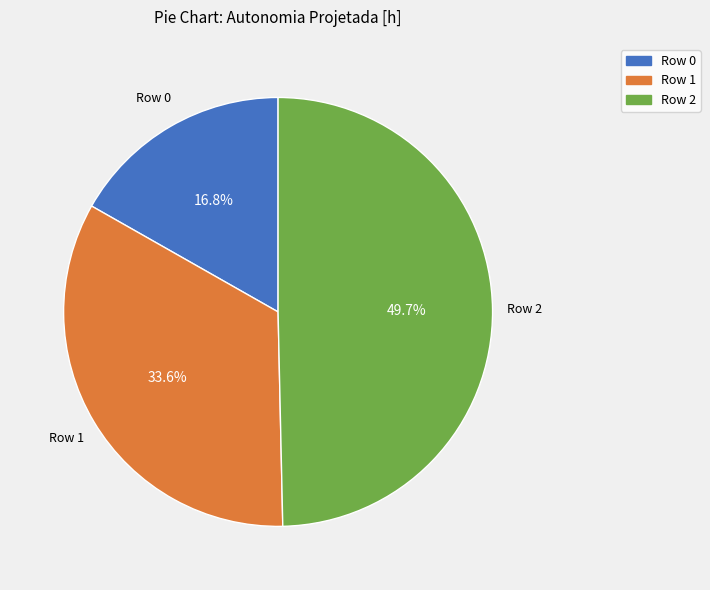

Count the number of slices in the pie.

3